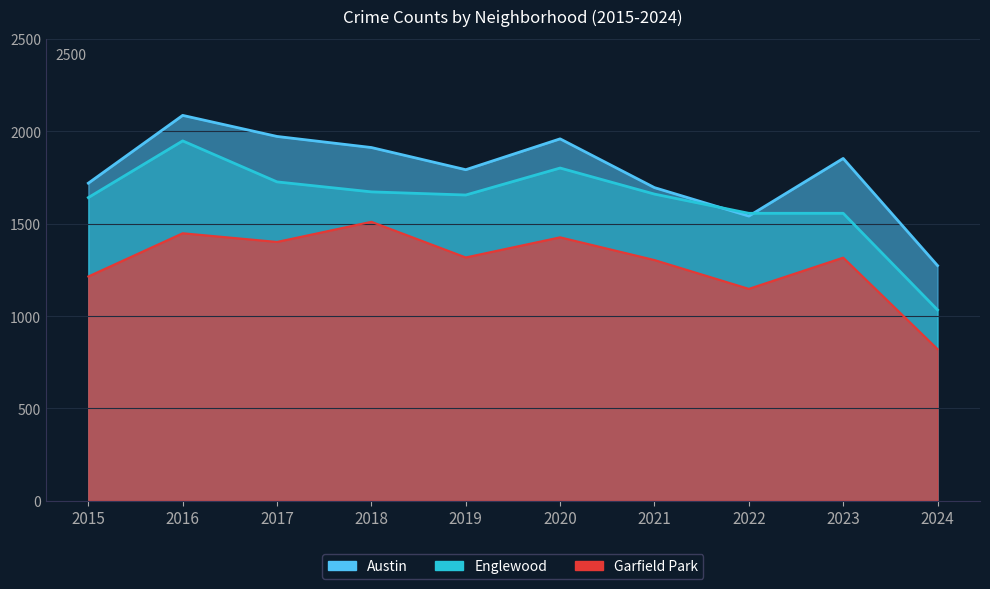

What is the value of the Englewood point at the 10th from the left?

1033